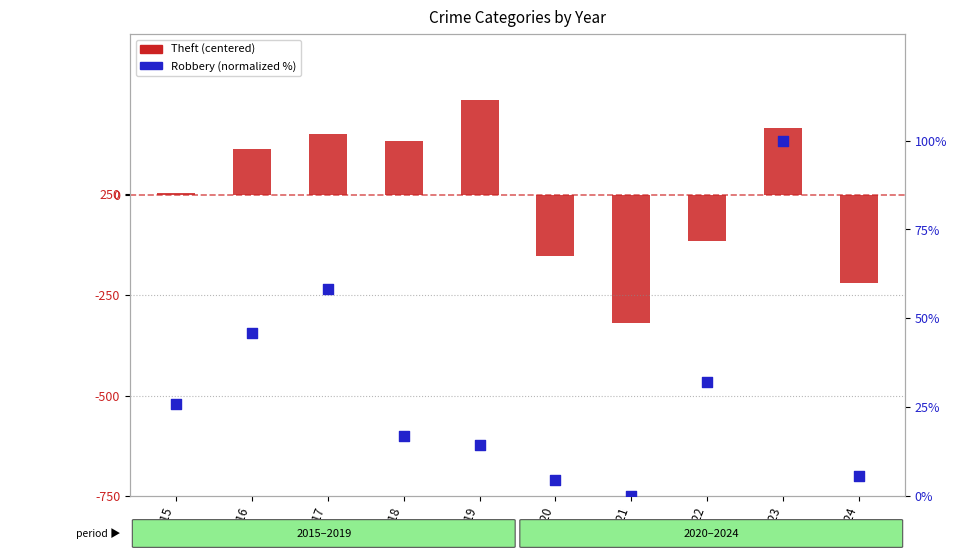

Which series contains the lowest Y value?

Theft (centered)